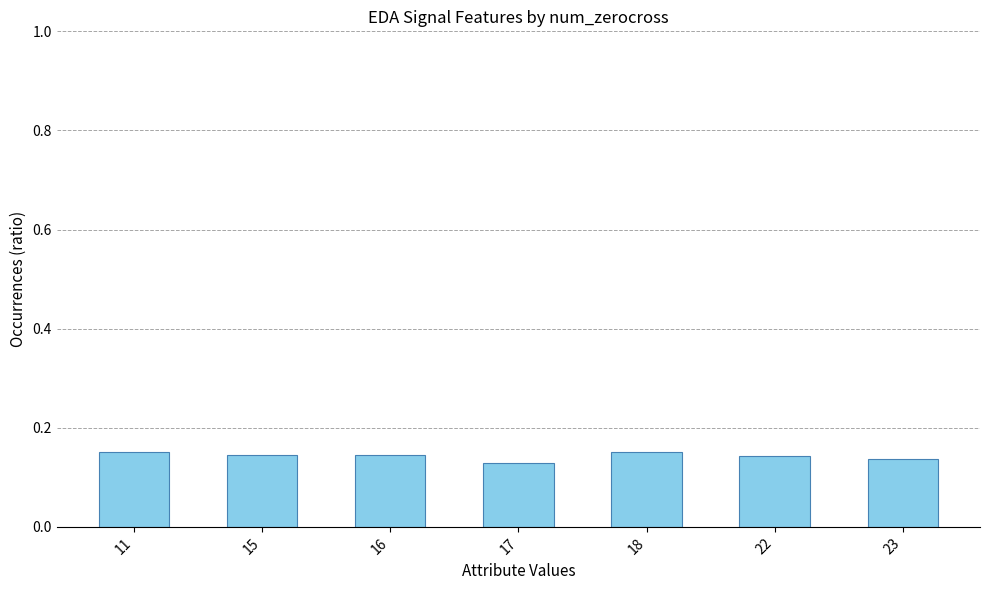

How many values are between 0 and 1?

7